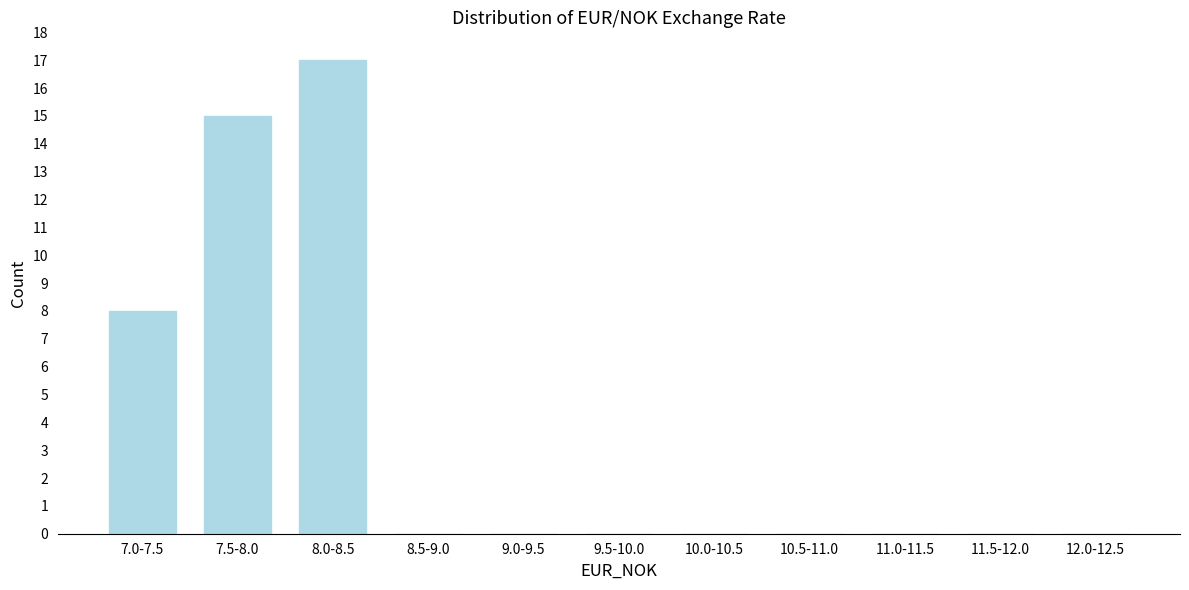

Reading left to right, what are all the values shown in this chart?

7.0-7.5=8	7.5-8.0=15	8.0-8.5=17	8.5-9.0=0	9.0-9.5=0	9.5-10.0=0	10.0-10.5=0	10.5-11.0=0	11.0-11.5=0	11.5-12.0=0	12.0-12.5=0